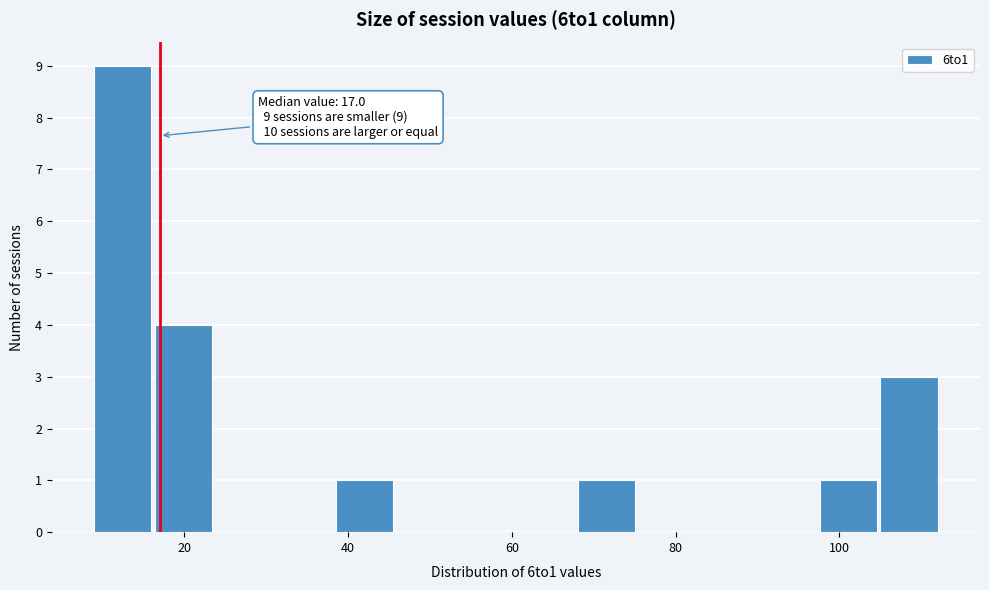

Read against the x-axis, roughly where is the centre of the tallest bar?

12